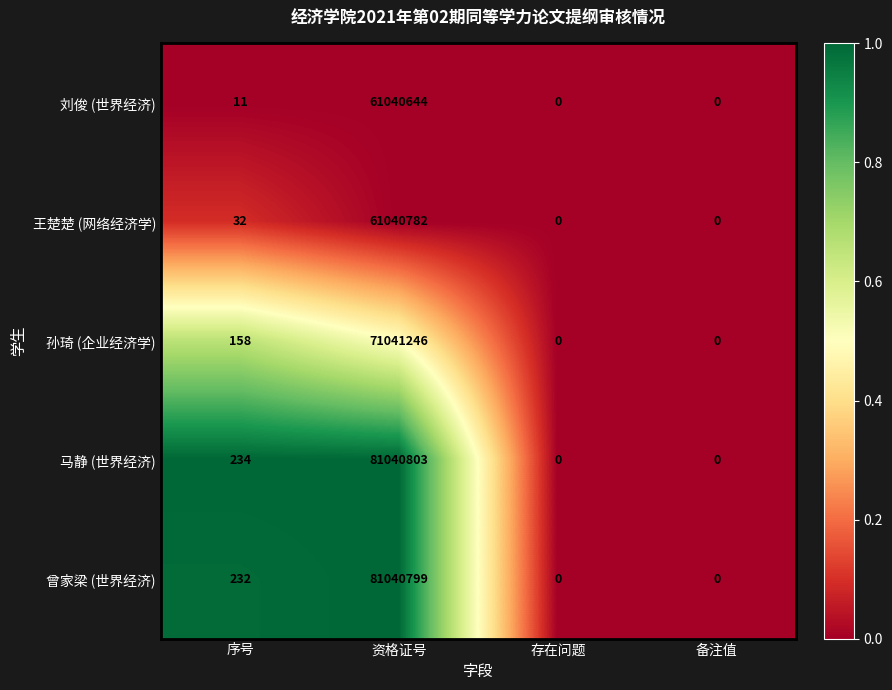

The 王楚楚 (网络经济学) series shows 61040782 at 资格证号. True or false?

True